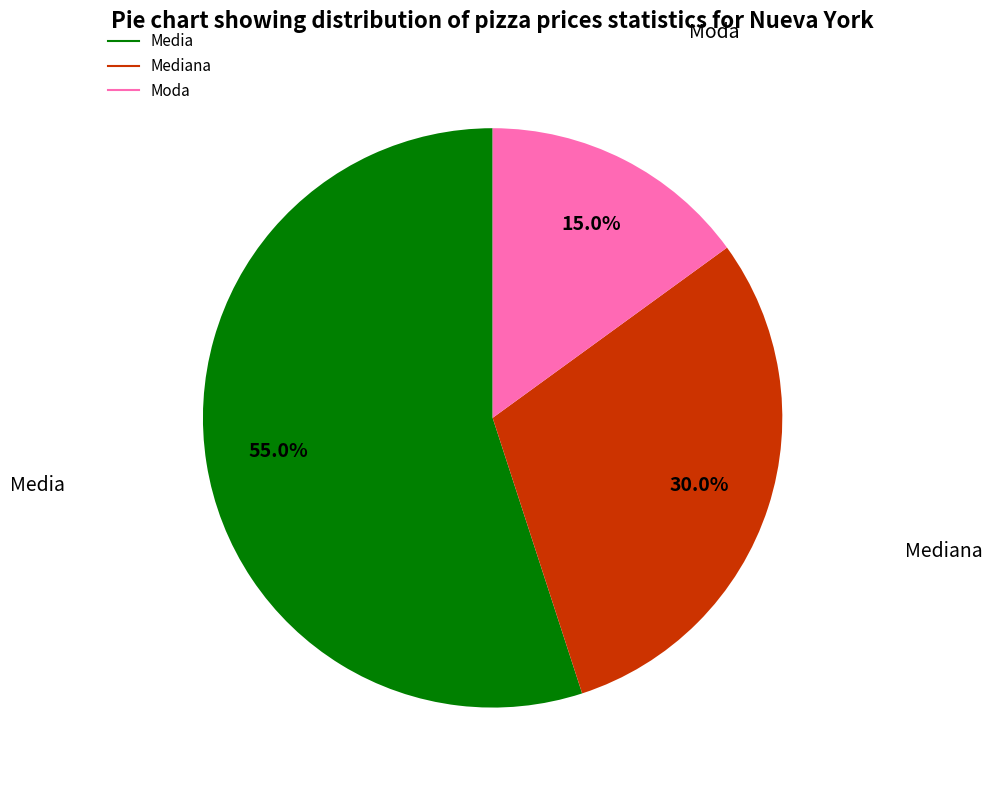

To the nearest percent, what is the difference between the largest and smallest slice percentages?

40%